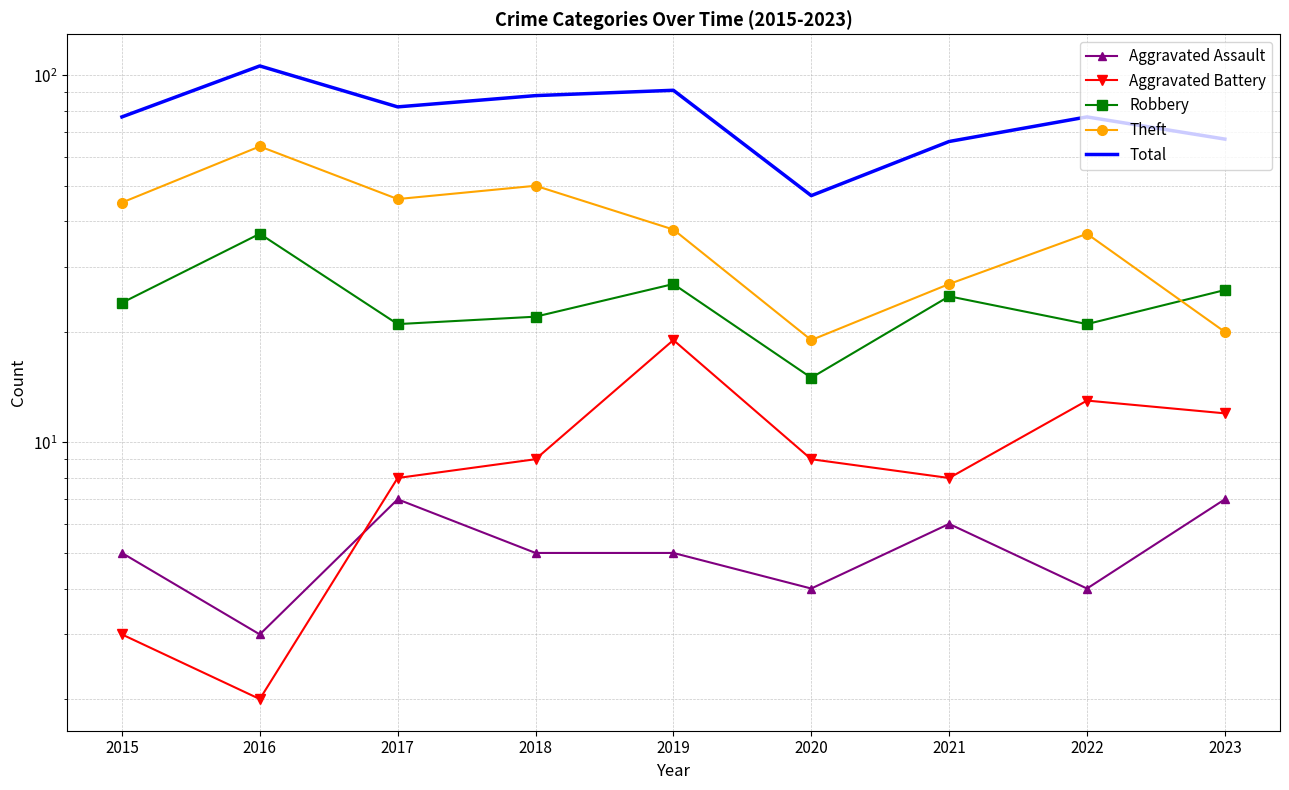

Between which two adjacent categories do Aggravated Assault and Aggravated Battery first intersect?

2016 and 2017